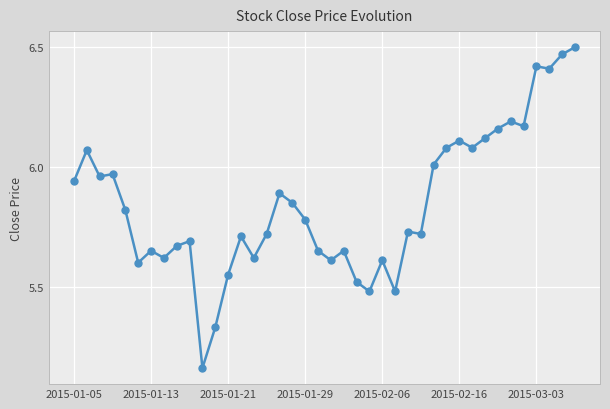

What is the sum of all values?

233.8